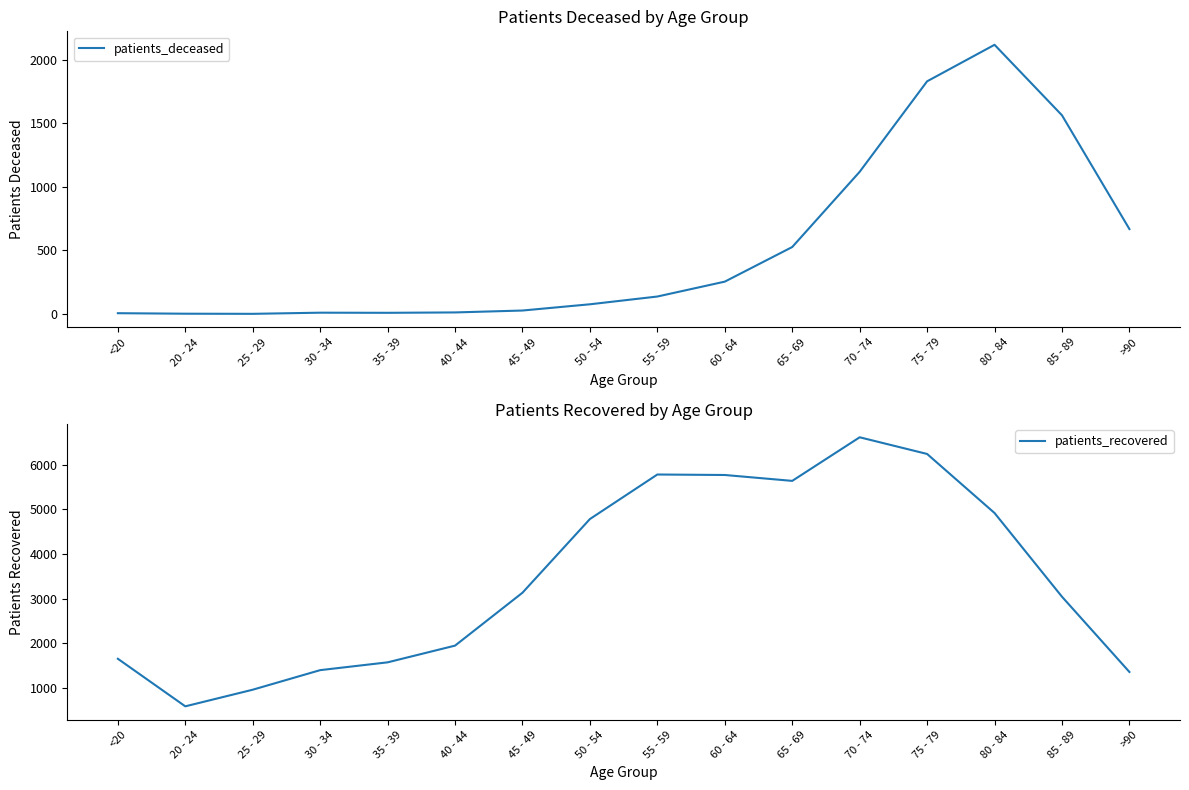

At which category is the sum across all series the highest?

75 - 79